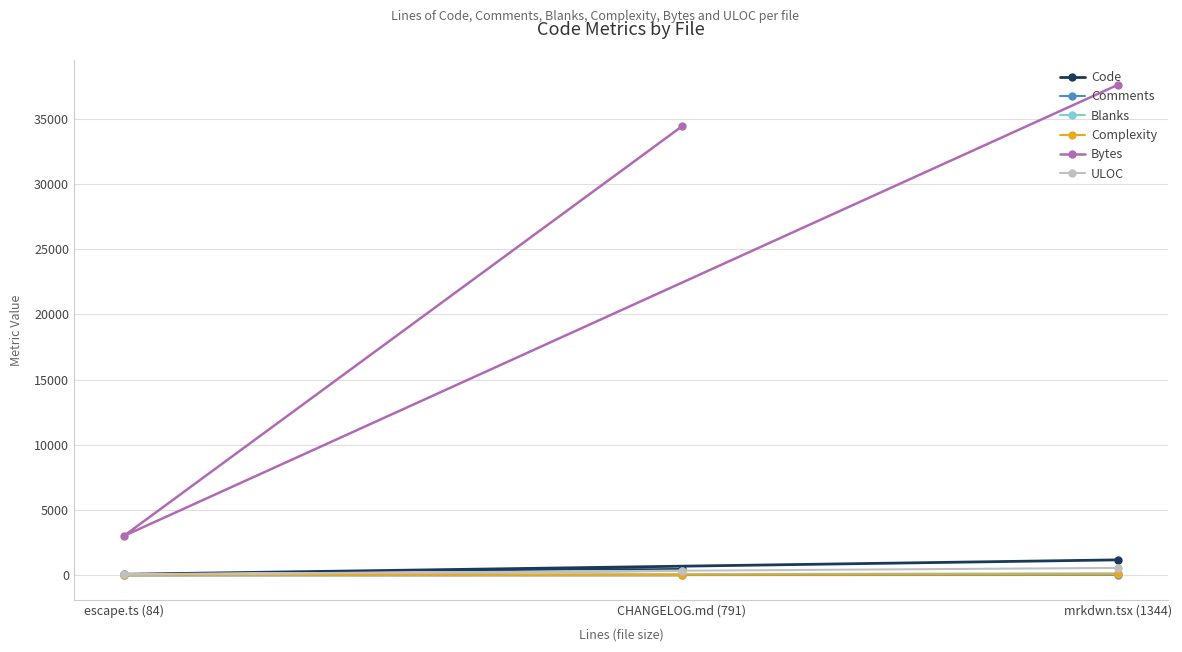

What are all the series names shown in the legend?

Code, Comments, Blanks, Complexity, Bytes, ULOC